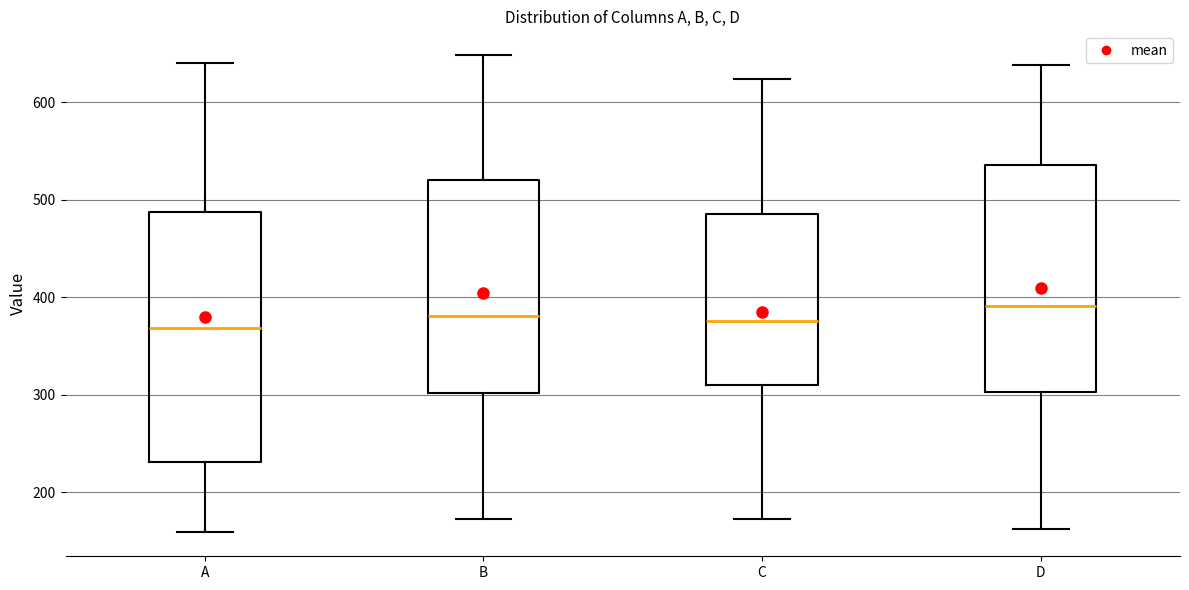

Where does the median line of the box for D sit on the y-axis? The values are not printed on the chart, so give them approximately, as read against the axis.

390